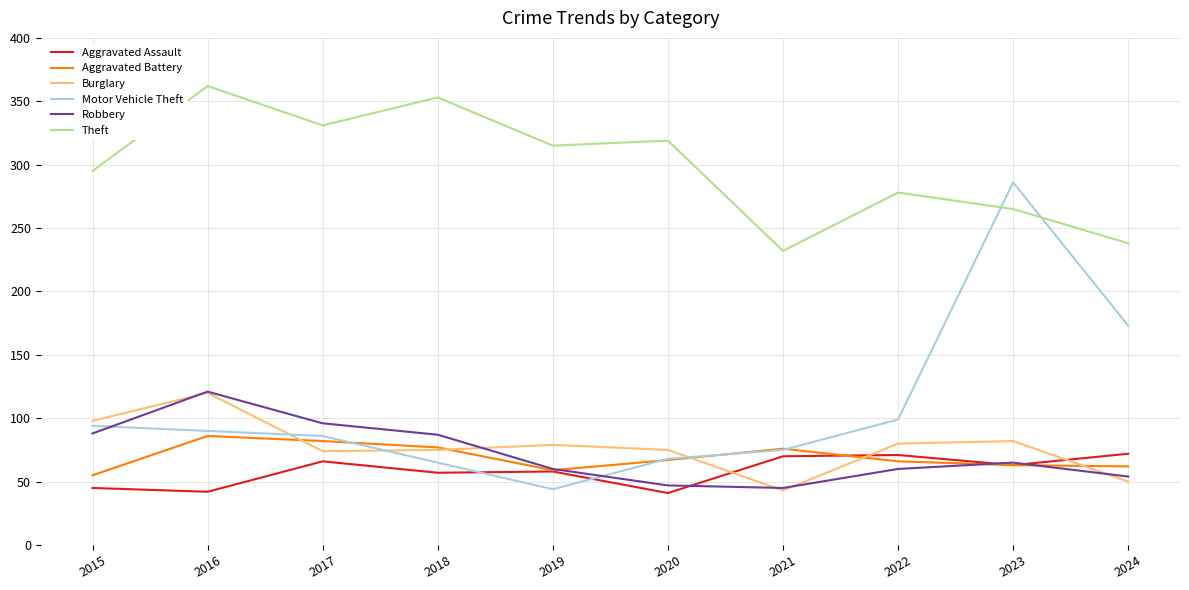

What is the total value across all series at 2016?

821